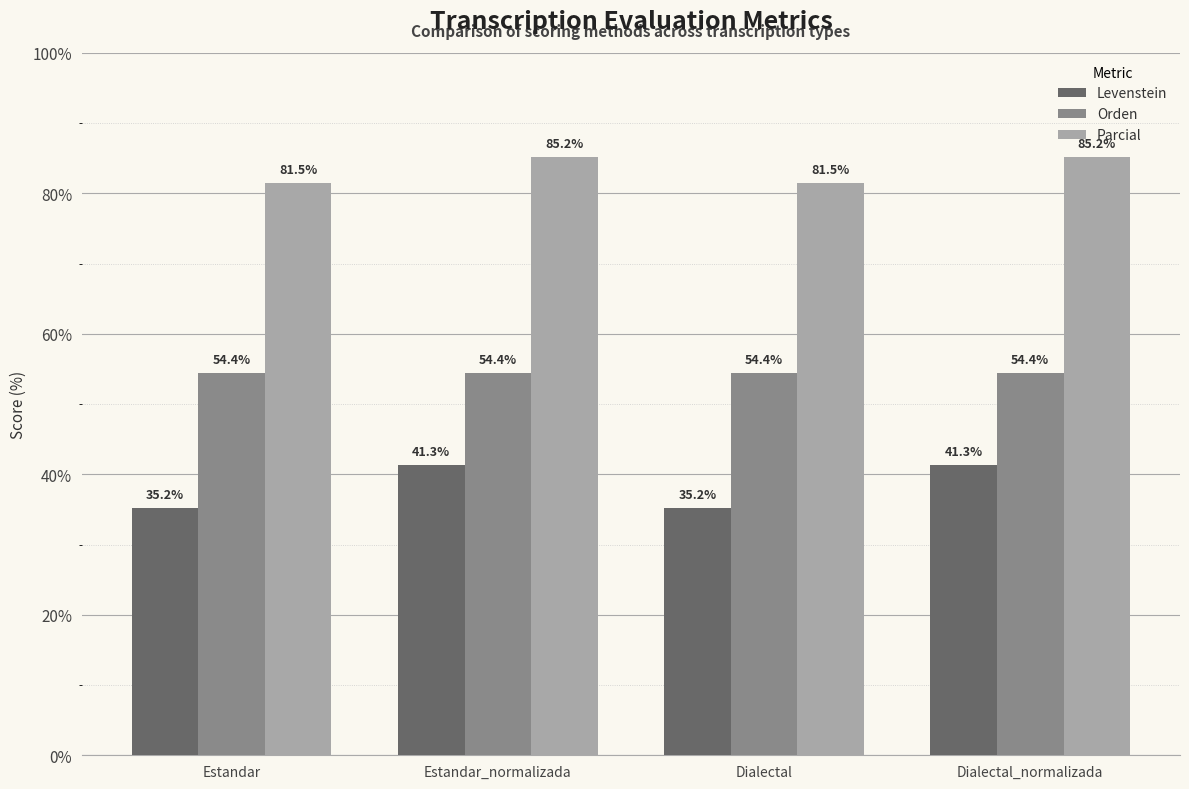

Where does the Levenstein series first go above 41?

Estandar_normalizada